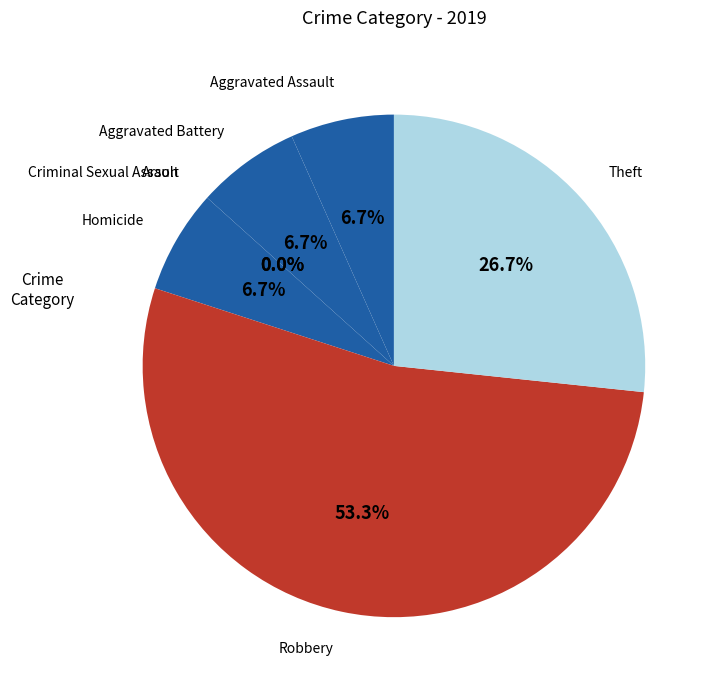

Do Aggravated Assault and Homicide together represent more than half of the pie?

No